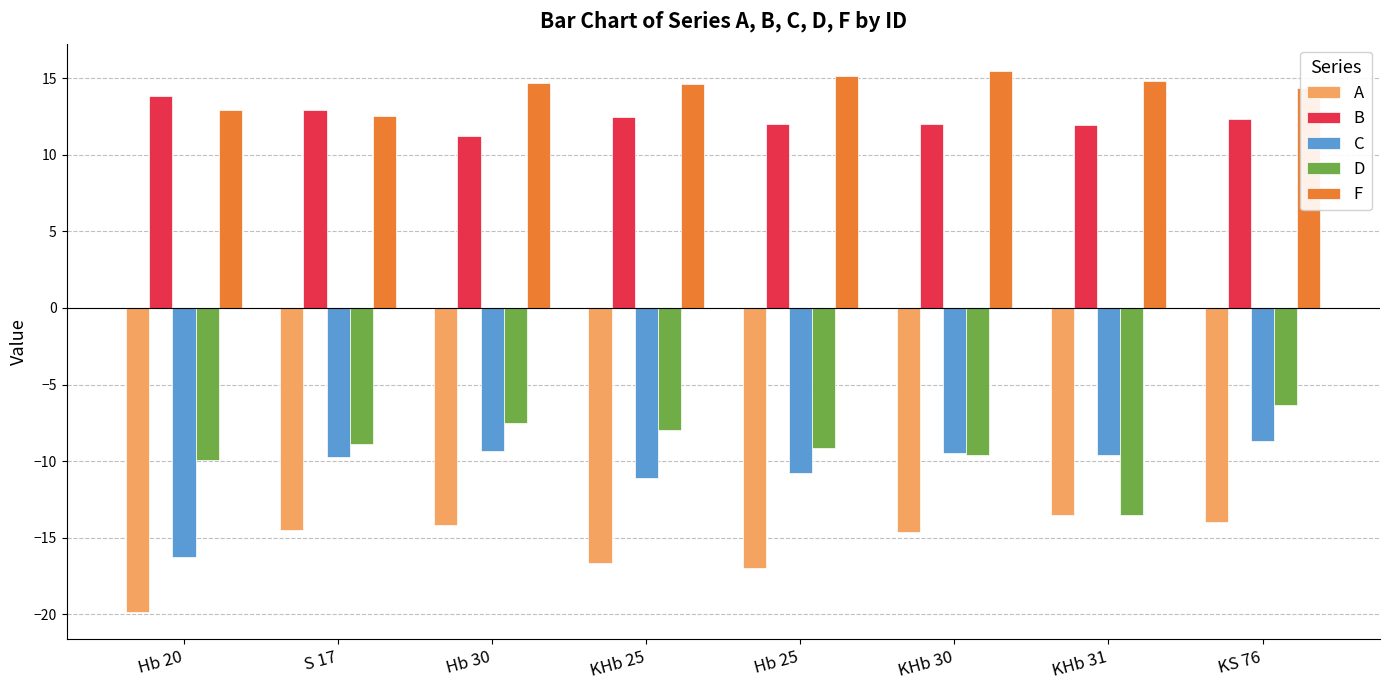

At which category is the sum across all series the highest?

KS 76